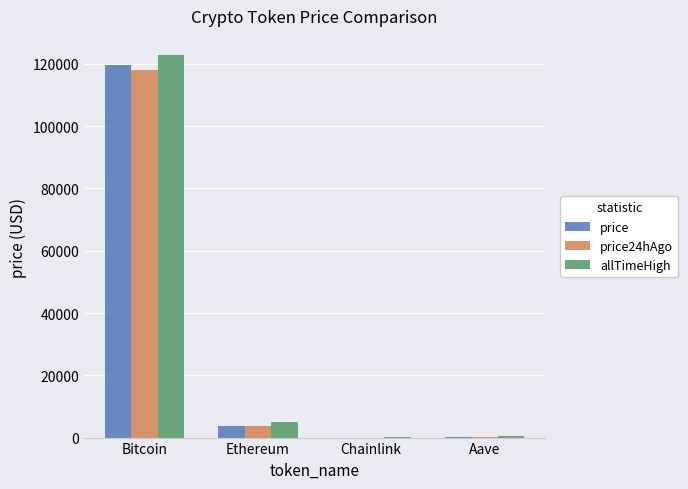

At which category does the chart reach its peak across all series?

Bitcoin